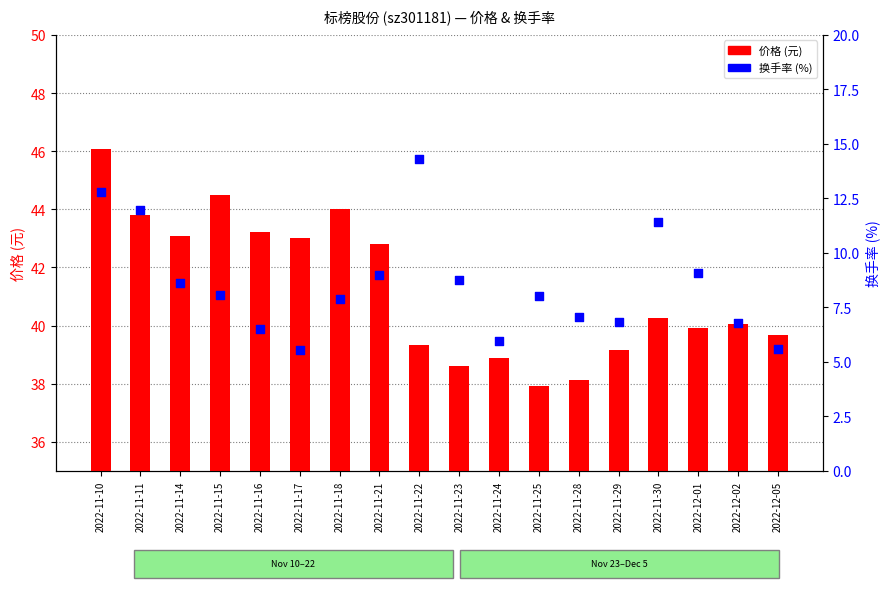

At which category is the sum across all series the highest?

2022-11-10